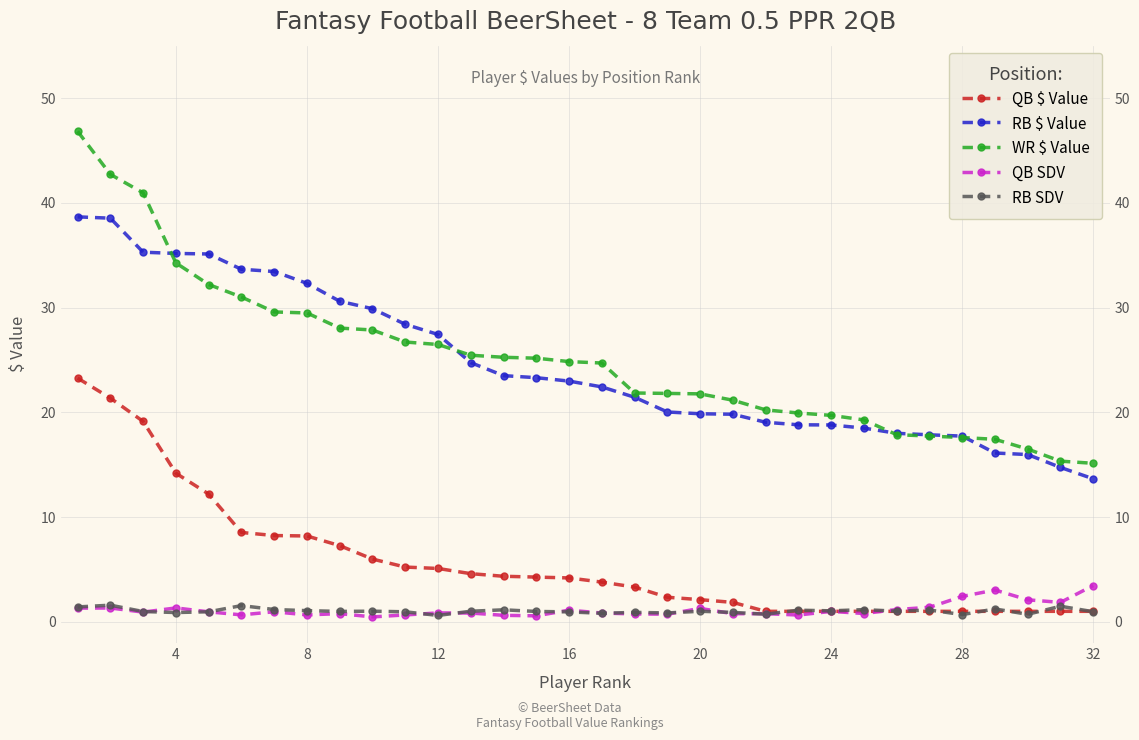

What are all the series names shown in the legend?

QB $ Value, RB $ Value, WR $ Value, QB SDV, RB SDV